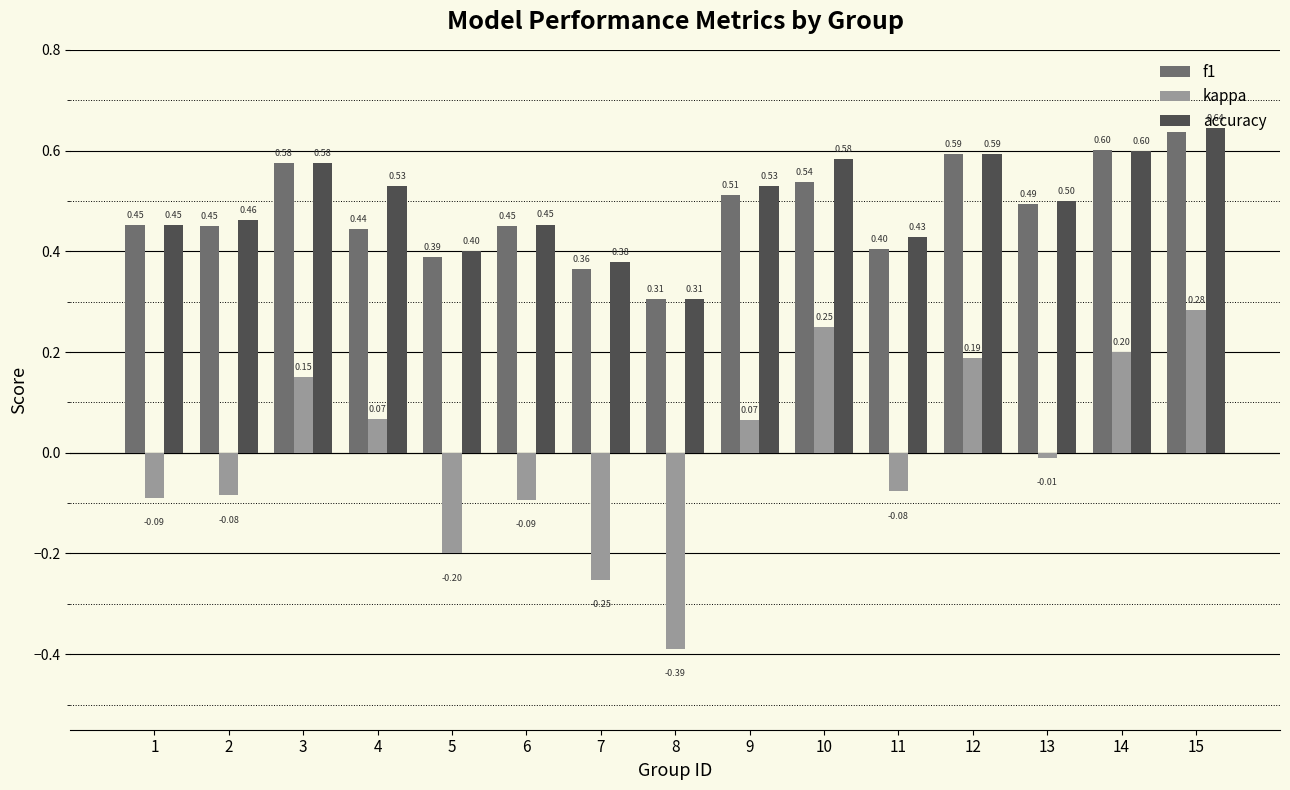

At which category is the sum across all series the highest?

15